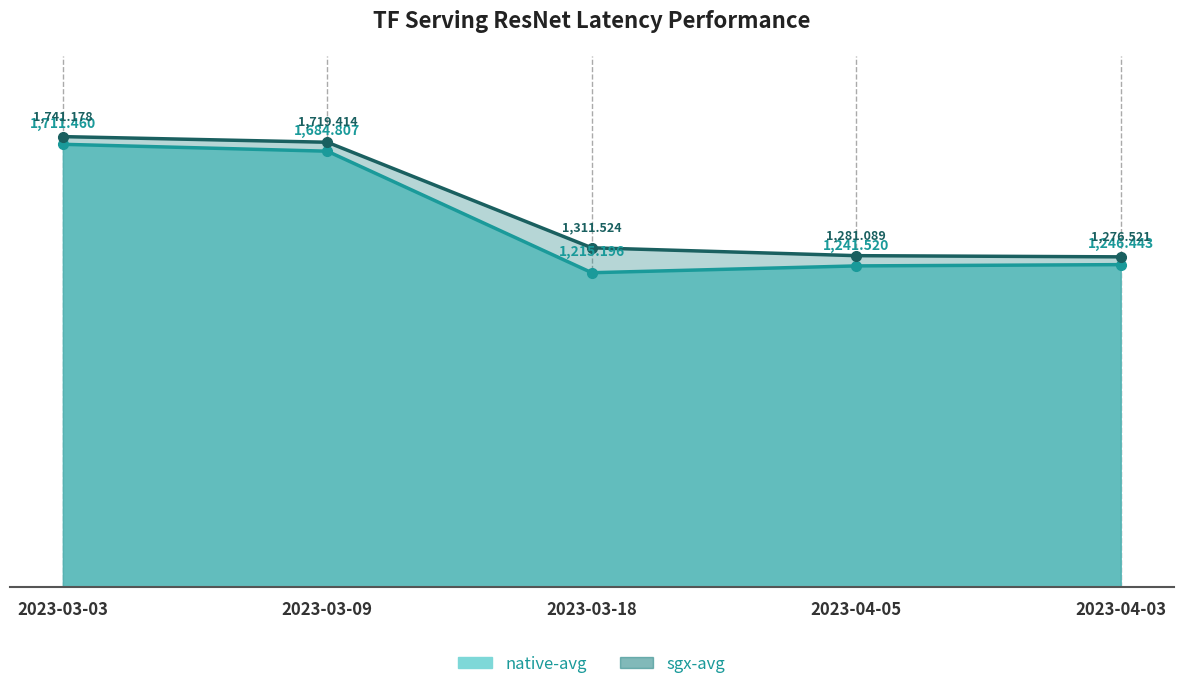

Reading left to right, what are all the values shown in this chart?

native-avg: 1711.5	1684.8	1215.2	1241.5	1246.4
sgx-avg: 1741.2	1719.4	1311.5	1281.1	1276.5